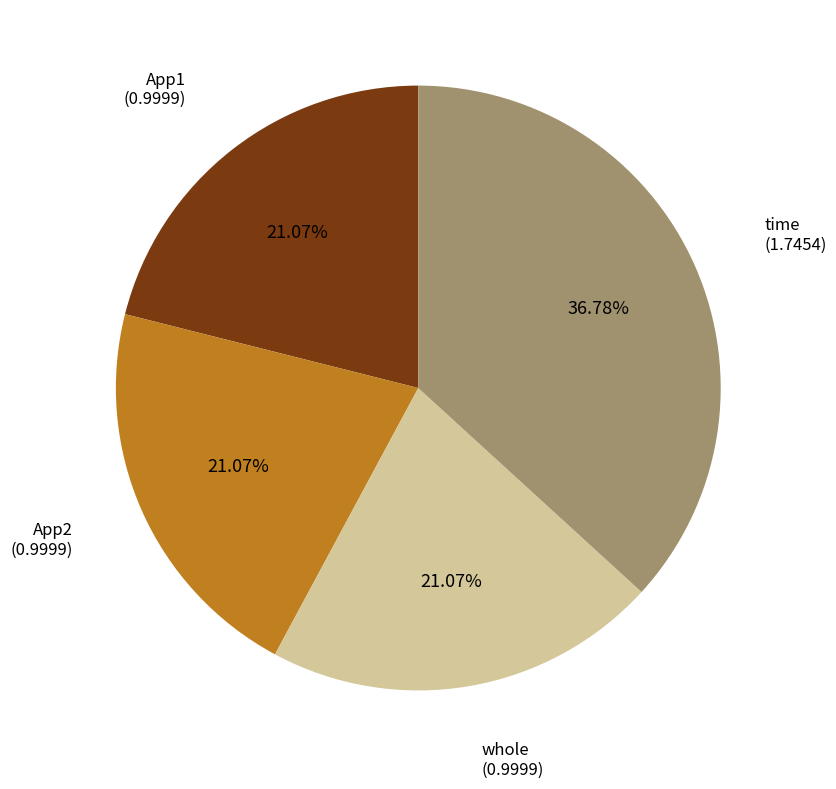

True or false: App1 accounts for 29% of the total.

False